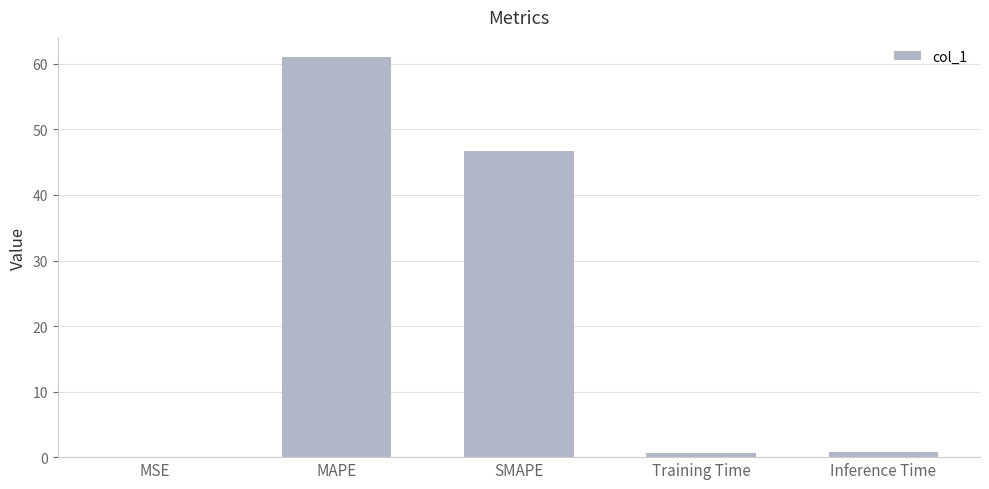

Which has a higher value, MAPE or Inference Time?

MAPE